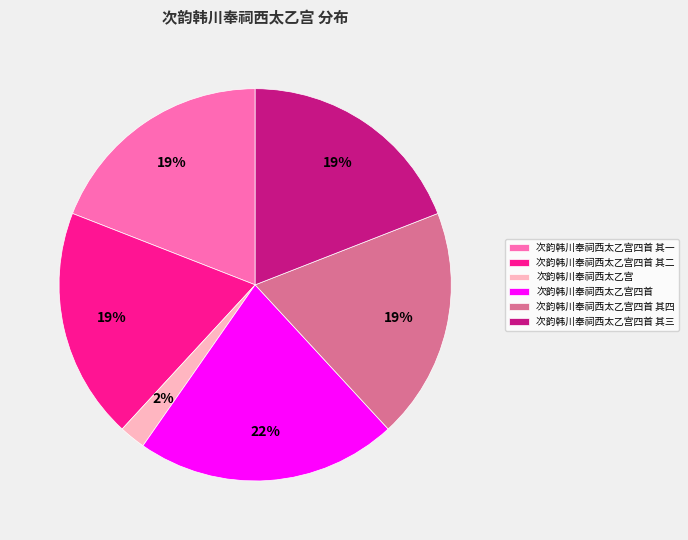

Do 次韵韩川奉祠西太乙宫四首 and 次韵韩川奉祠西太乙宫四首 其四 together represent more than half of the pie?

No